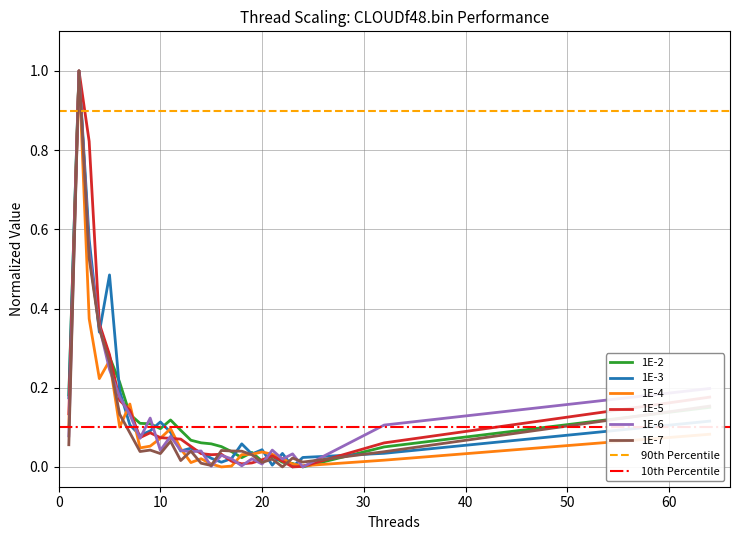

What are all the series names shown in the legend?

1E-2, 1E-3, 1E-4, 1E-5, 1E-6, 1E-7